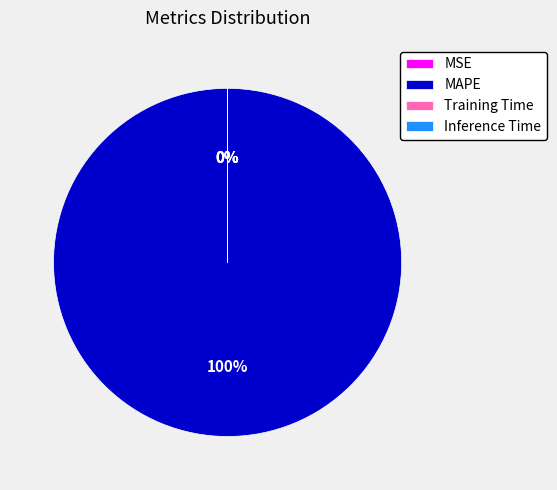

To the nearest percent, what is the difference between the largest and smallest slice percentages?

100%